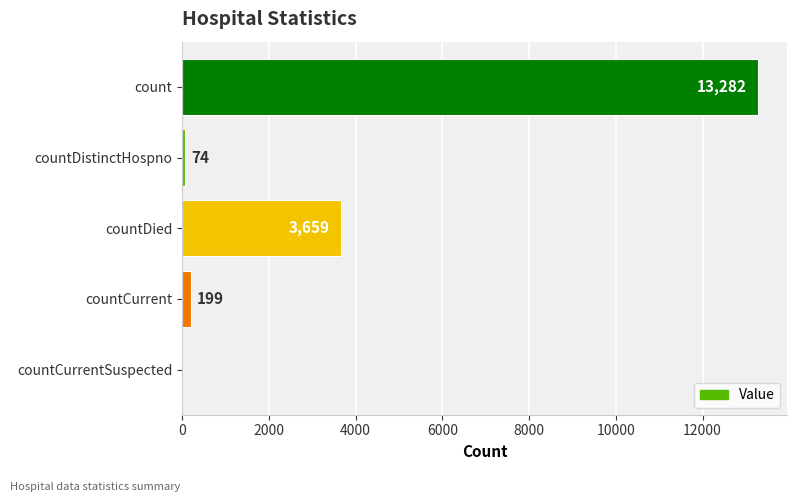

Reading top to bottom, transcribe all the data shown in this chart.

count=13282	countDistinctHospno=74	countDied=3659	countCurrent=199	countCurrentSuspected=0